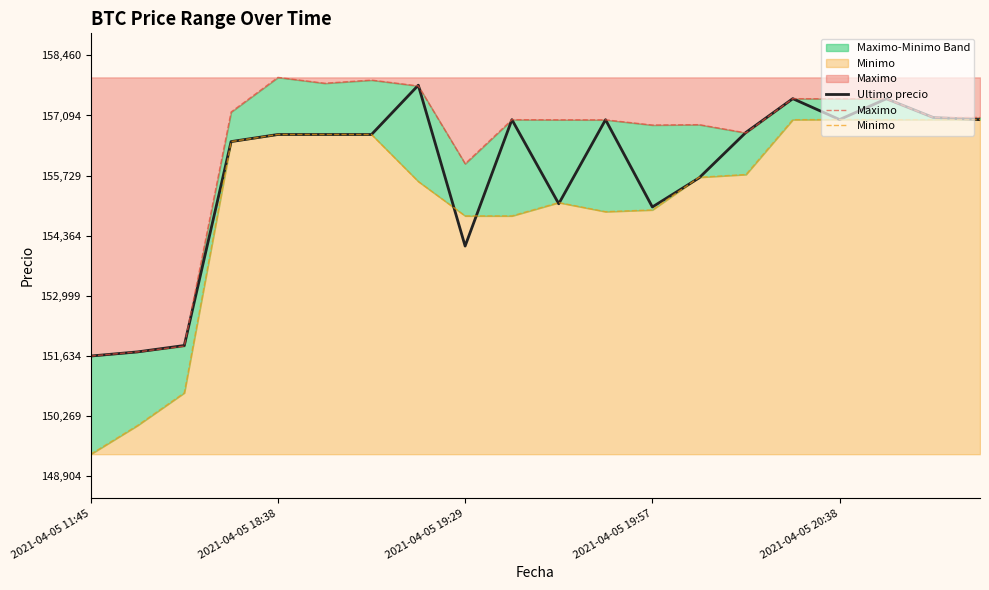

What is the difference between the Minimo values at 9 and 6?

1848